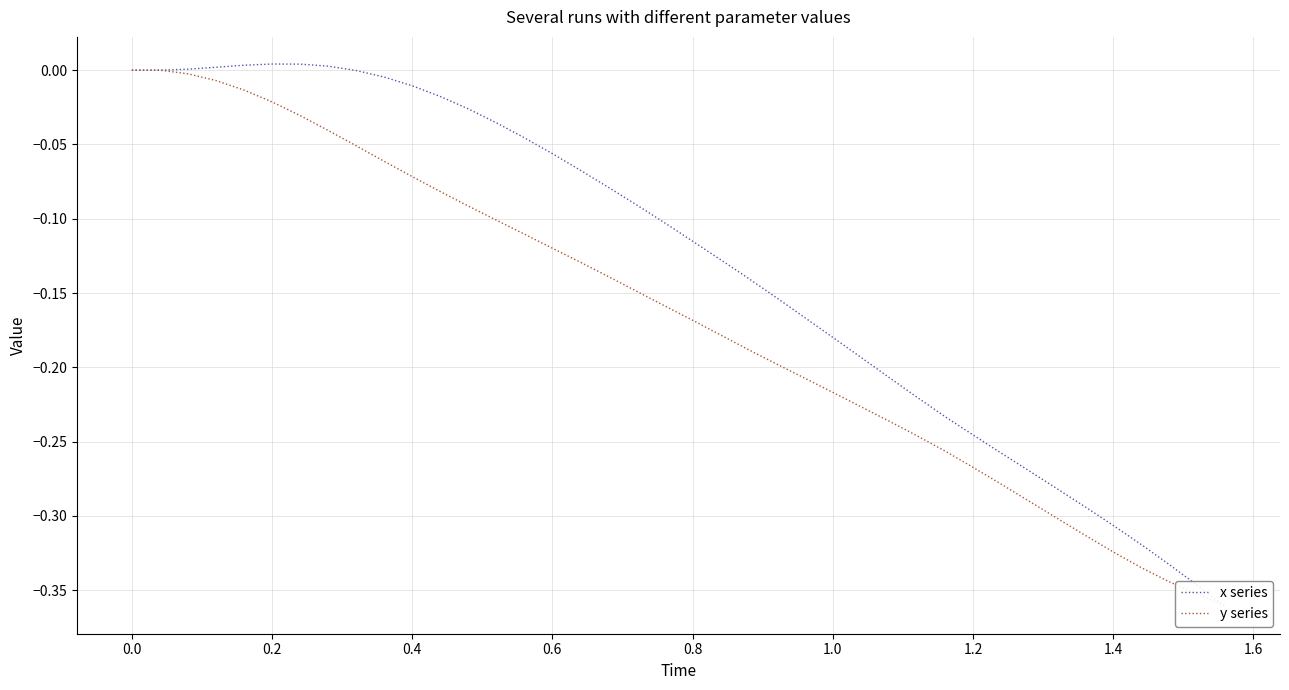

Reading right to left, what are all the values shown in this chart?

x series: -0.4	-0.3	-0.3	-0.3	-0.3	-0.3	-0.3	-0.3	-0.3	-0.2	-0.2	-0.2	-0.2	-0.2	-0.2	-0.2	-0.2	-0.1	-0.1	-0.1	-0.1	-0.1	-0.1	-0.1	-0.1	-0.0	-0.0	-0.0	-0.0	-0.0	-0.0	-0.0	0.0	0.0	0.0	0.0	0.0	0.0	0.0	0.0
y series: -0.4	-0.4	-0.3	-0.3	-0.3	-0.3	-0.3	-0.3	-0.3	-0.3	-0.3	-0.2	-0.2	-0.2	-0.2	-0.2	-0.2	-0.2	-0.2	-0.2	-0.2	-0.1	-0.1	-0.1	-0.1	-0.1	-0.1	-0.1	-0.1	-0.1	-0.1	-0.1	-0.0	-0.0	-0.0	-0.0	-0.0	-0.0	0.0	0.0